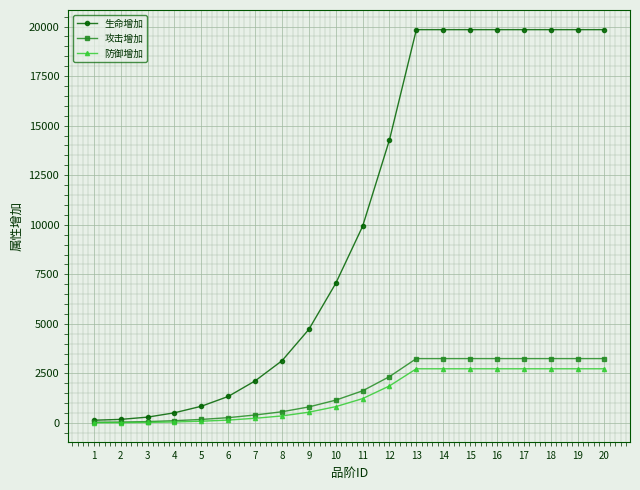

What is the sum of all 防御增加 values?

27331